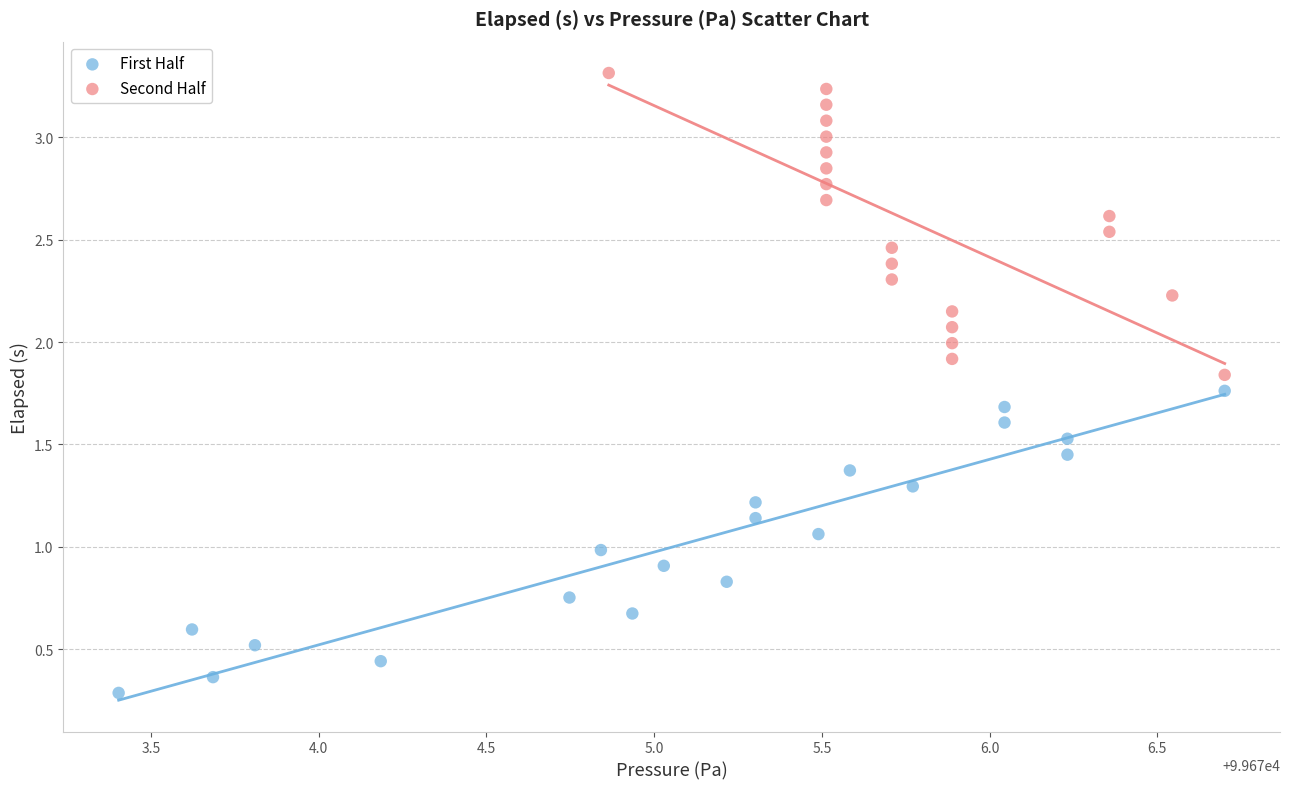

Which series reaches the minimum Y coordinate?

First Half